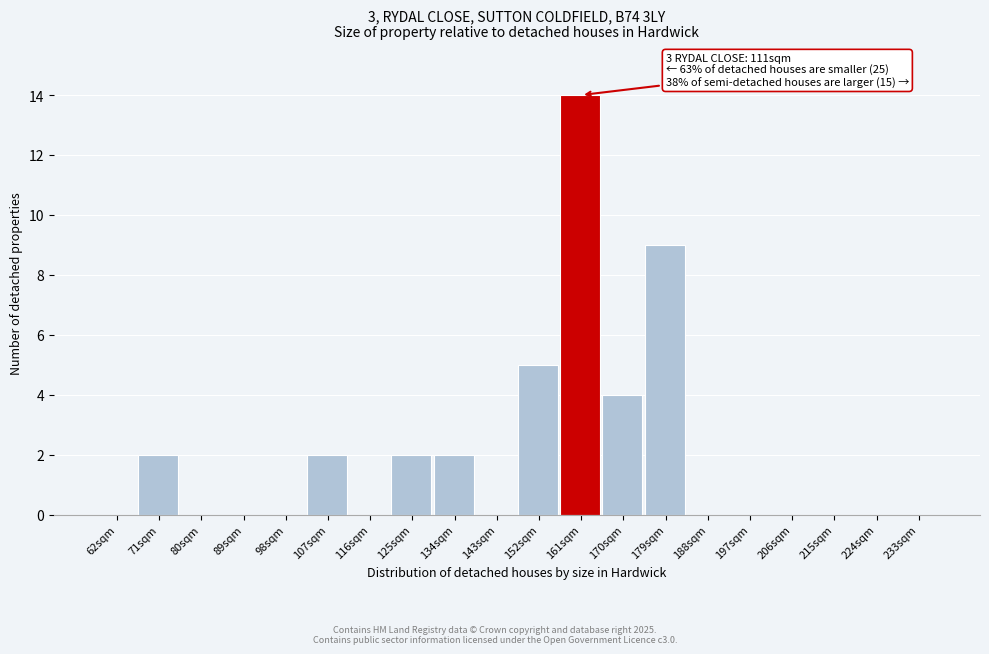

Reading left to right, transcribe all the data shown in this chart.

62sqm=0	71sqm=2	80sqm=0	89sqm=0	98sqm=0	107sqm=2	116sqm=0	125sqm=2	134sqm=2	143sqm=0	152sqm=5	161sqm=14	170sqm=4	179sqm=9	188sqm=0	197sqm=0	206sqm=0	215sqm=0	224sqm=0	233sqm=0